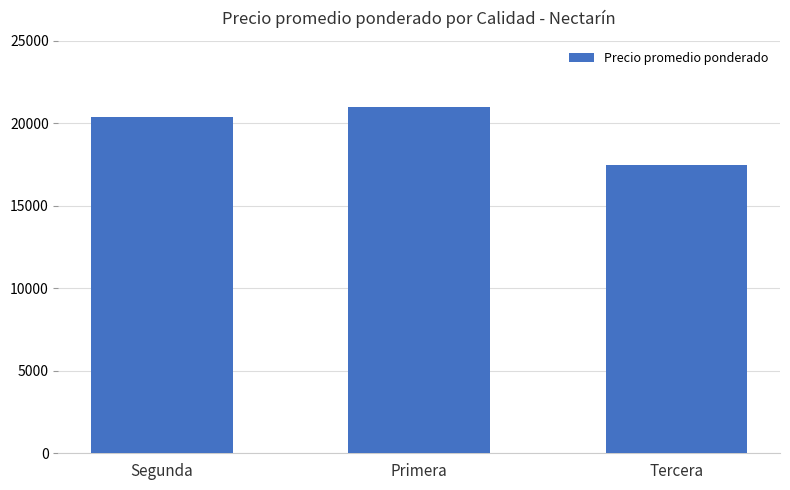

Are the bars grouped side by side (vs. stacked)?

No